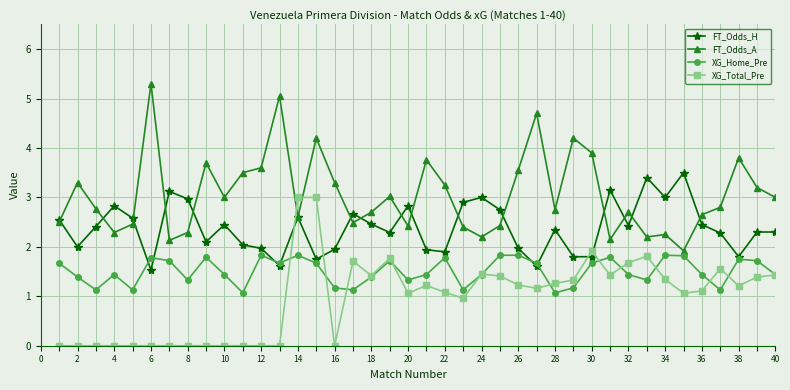

Rank the series by their maximum value, from highest to lowest.

FT_Odds_A, FT_Odds_H, XG_Total_Pre, XG_Home_Pre